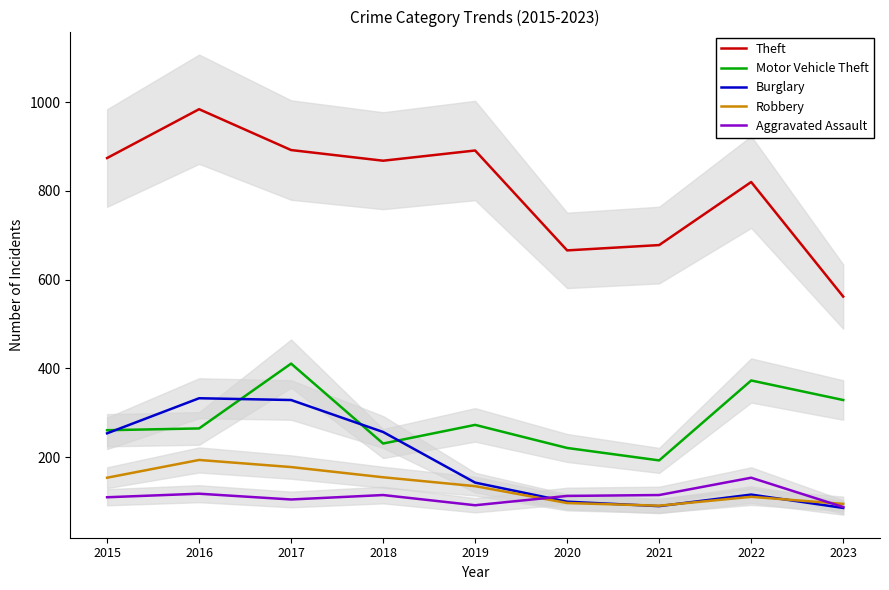

What is the average value of the Aggravated Assault series?

112